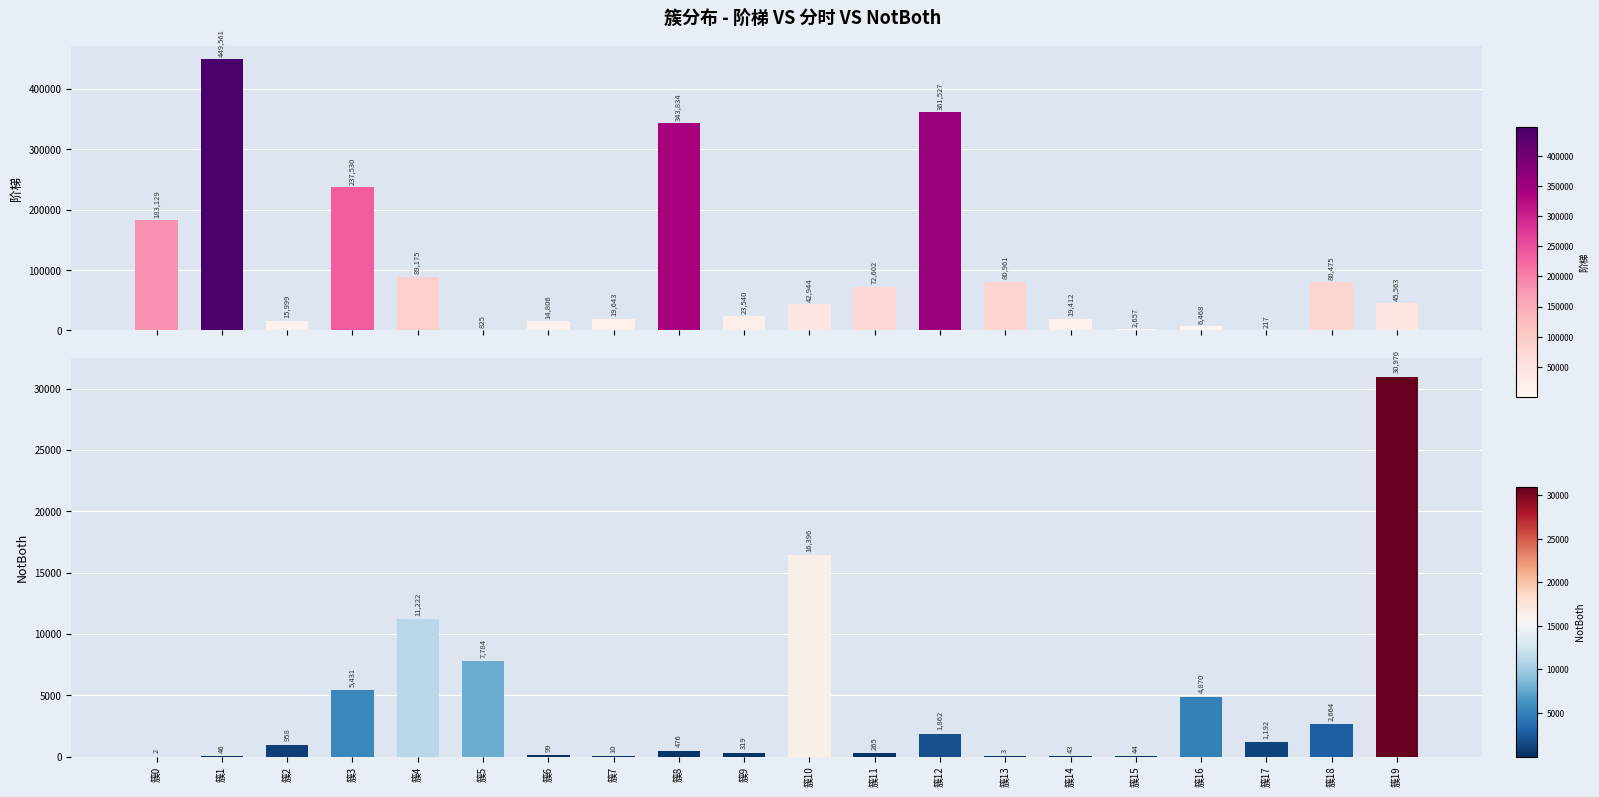

Is the value of NotBoth at 簇6 greater than the value of 阶梯 at 簇12?

No